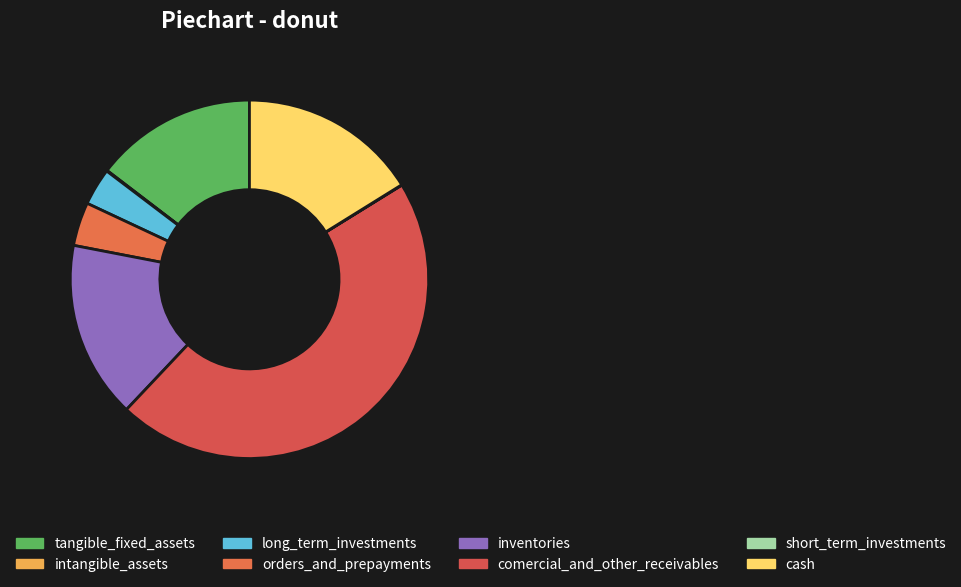

Does any single category account for the majority?

No